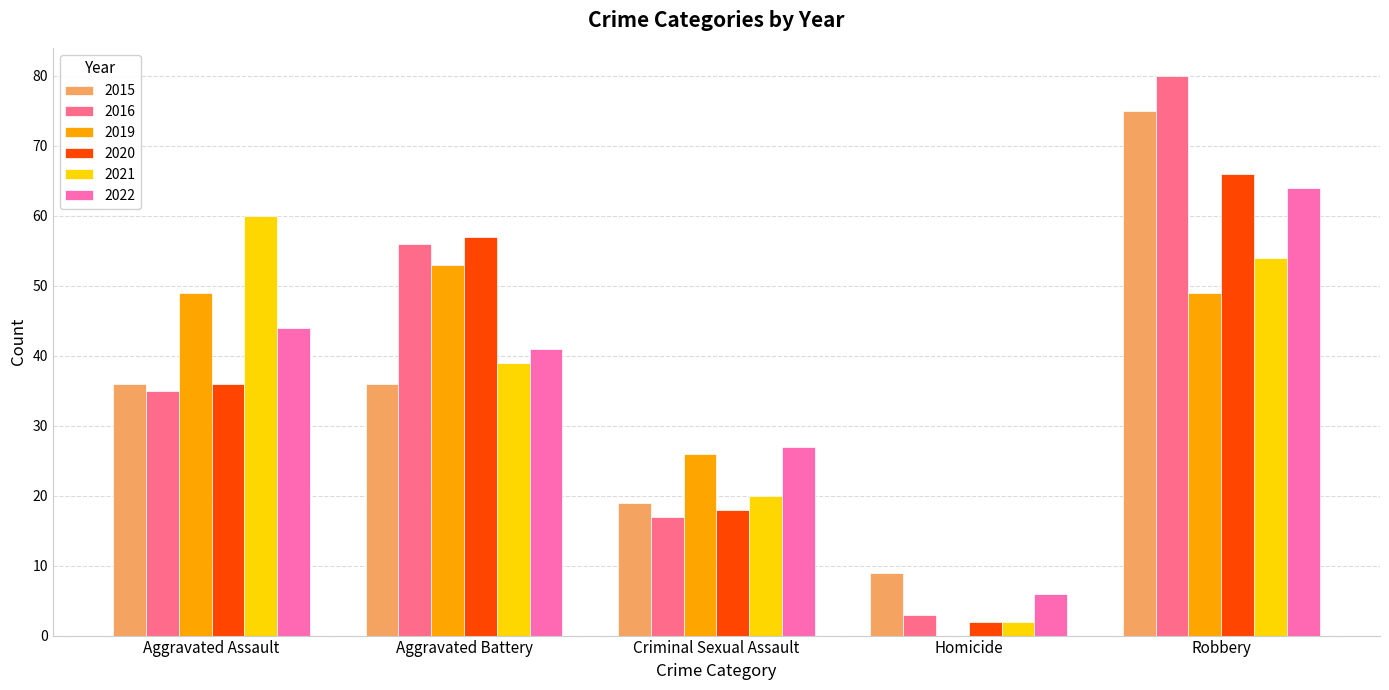

What is the sum of the 2019 values at Homicide and Robbery?

49